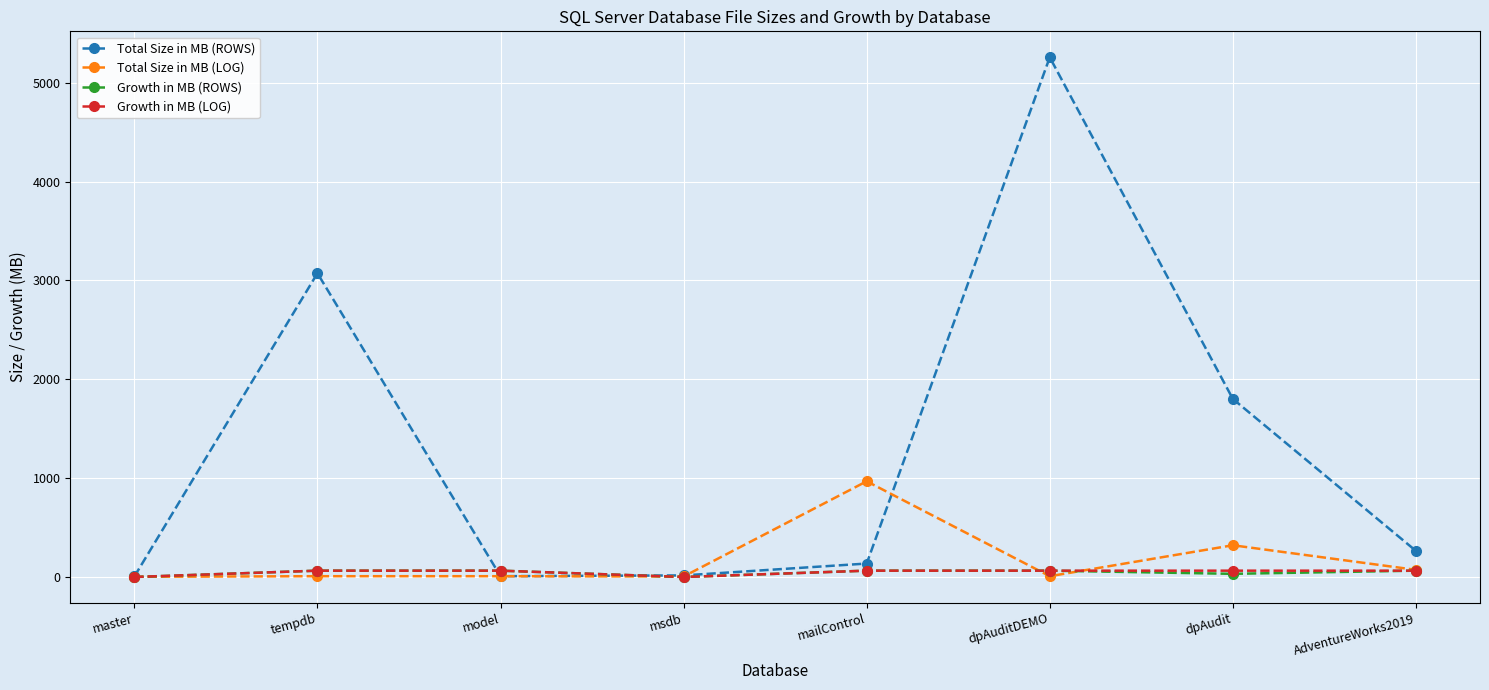

What is the sum of the Growth in MB (LOG) values at mailControl and dpAudit?

128